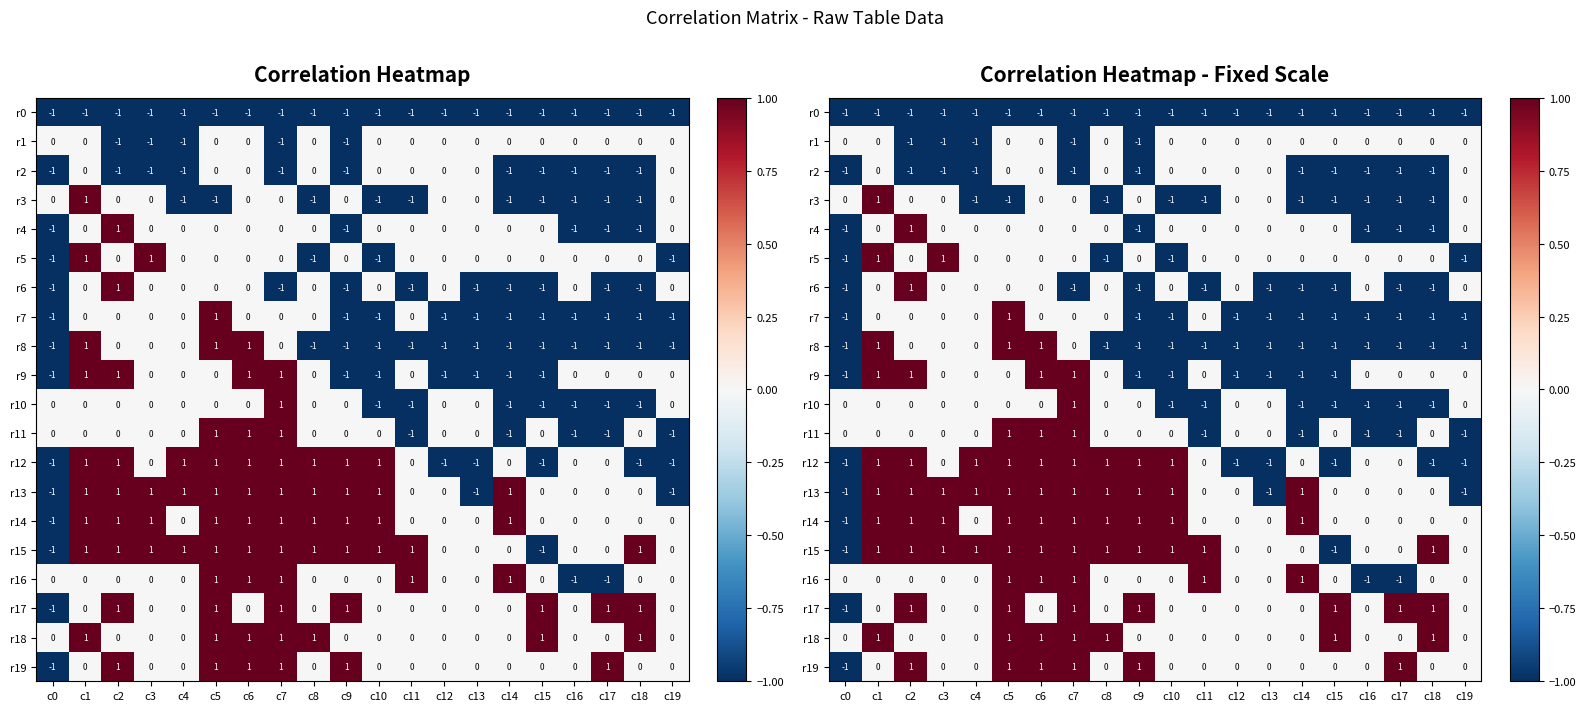

True or false: r7 has a value of -2 at c19.

False